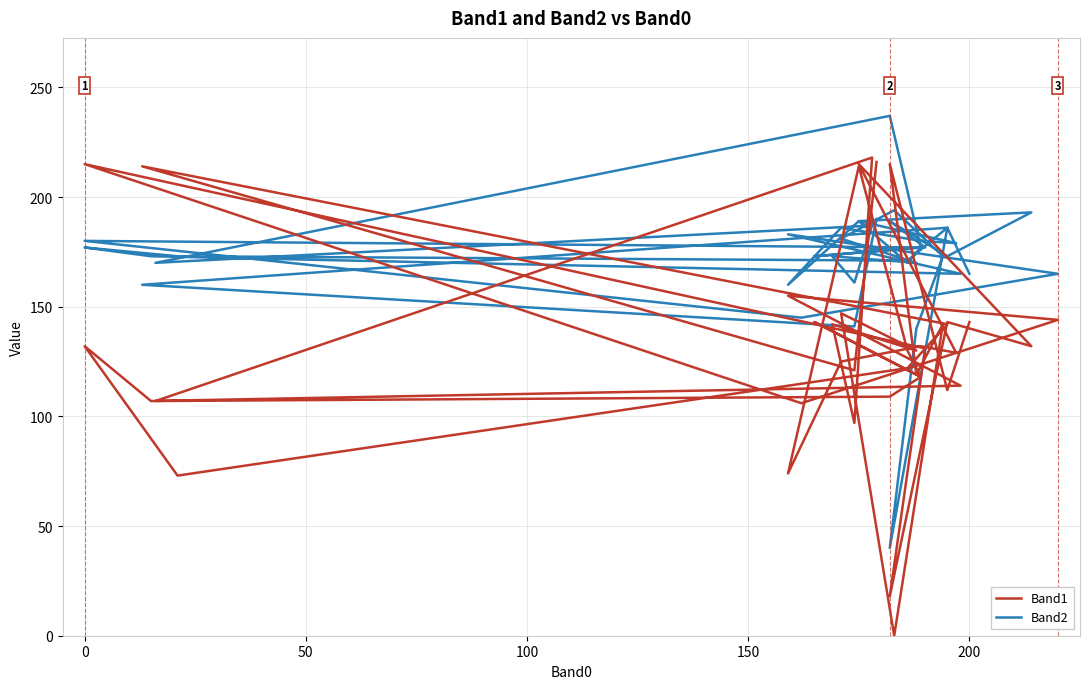

How many intersections are there between Band2 and Band1?

13